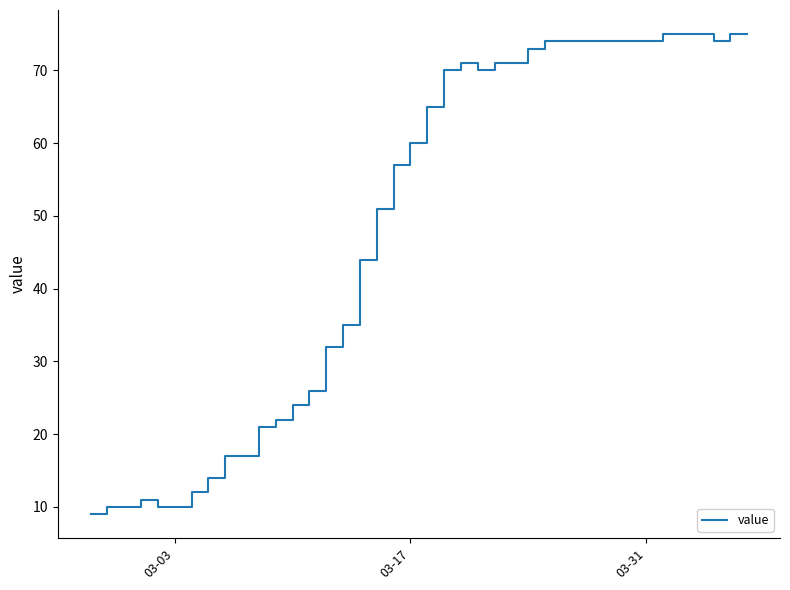

Reading left to right, extract all data points from this chart.

9	10	10	11	10	10	12	14	17	17	21	22	24	26	32	35	44	51	57	60	65	70	71	70	71	71	73	74	74	74	74	74	74	74	75	75	75	74	75	75